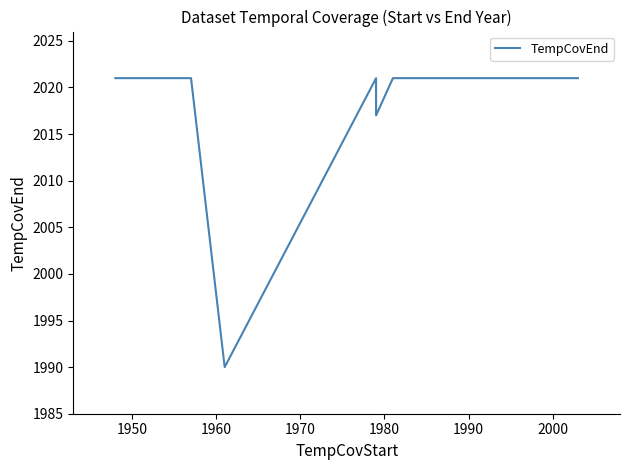

What is the difference between the values at 2010 and 1960?

31